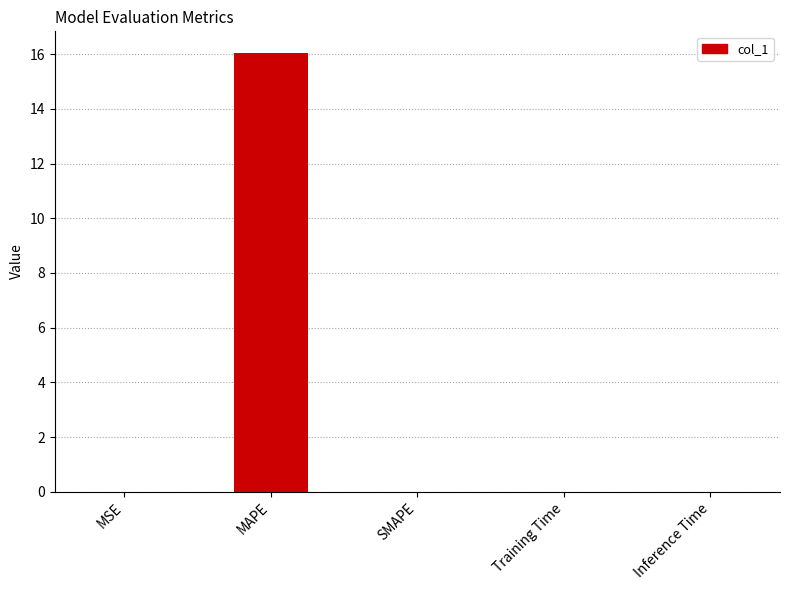

What is the sum of all values?

16.0